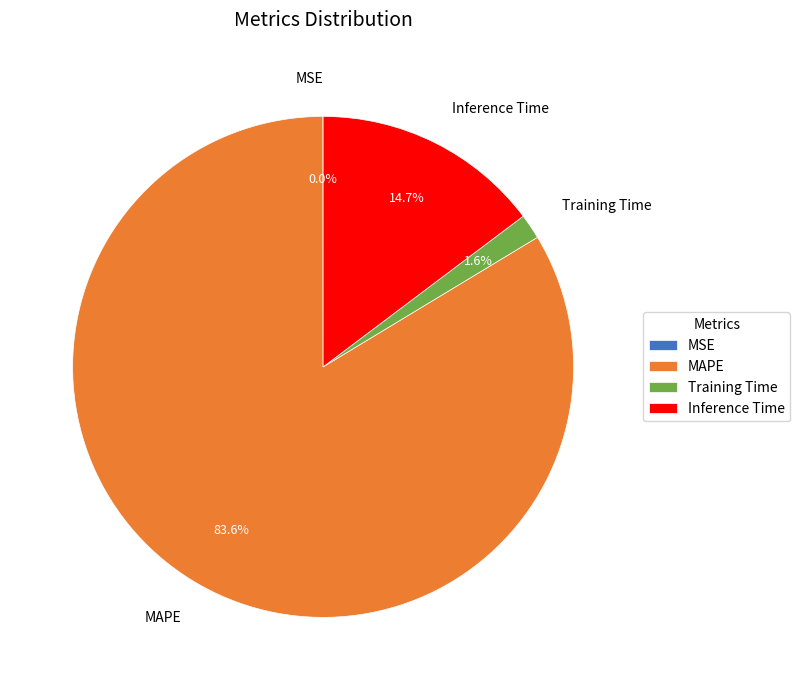

What is the largest slice in the pie chart?

MAPE